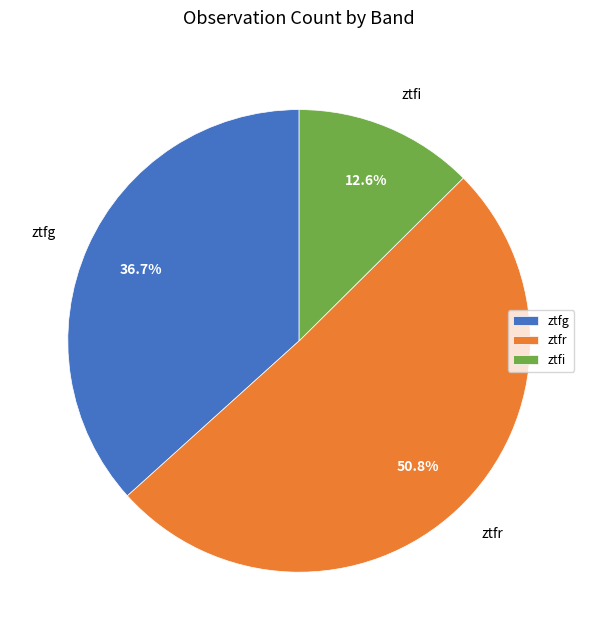

What is the majority slice?

ztfr